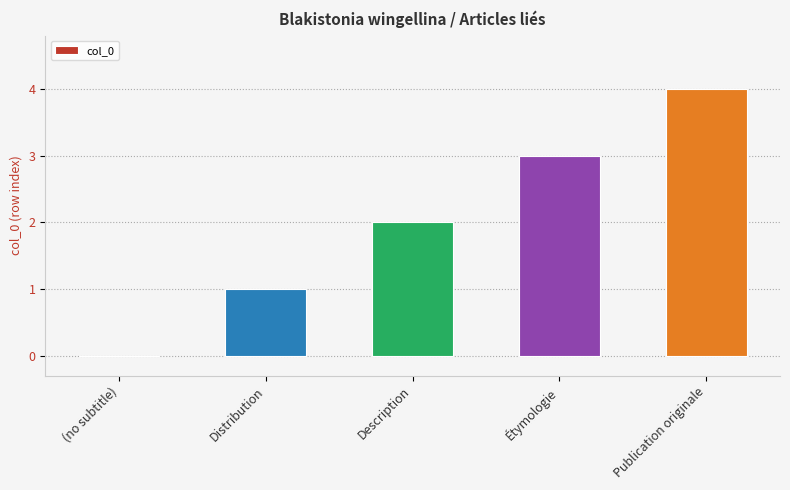

At which label is the value closest to 2?

Description